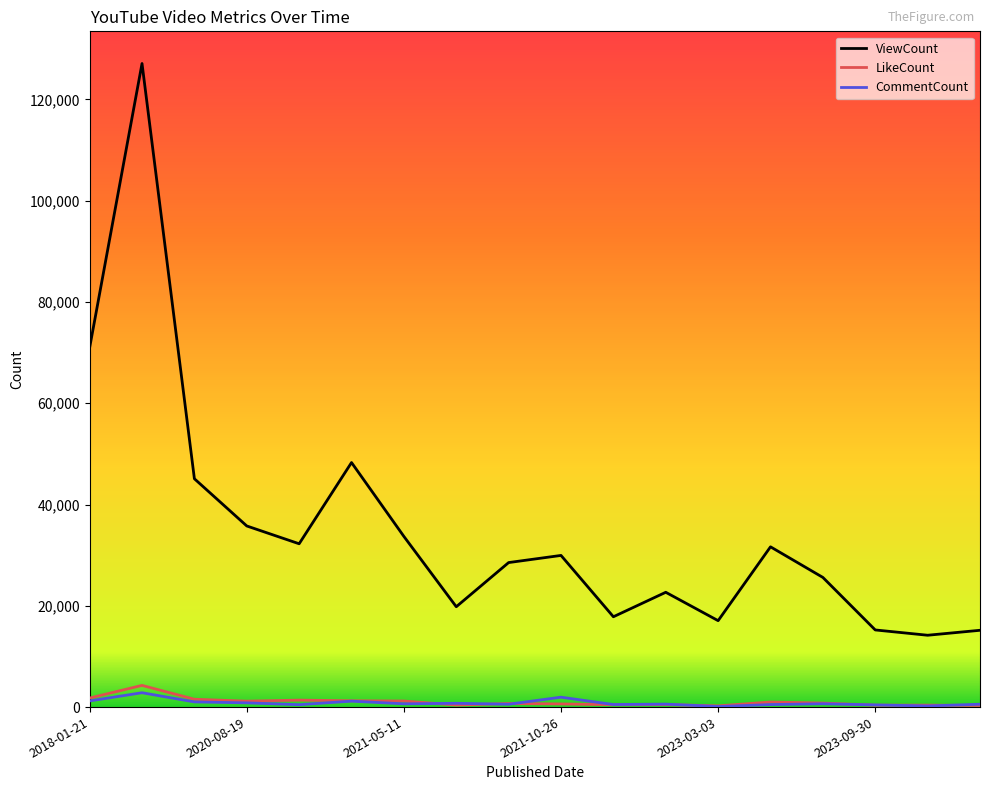

Which series has the largest total across all categories?

ViewCount